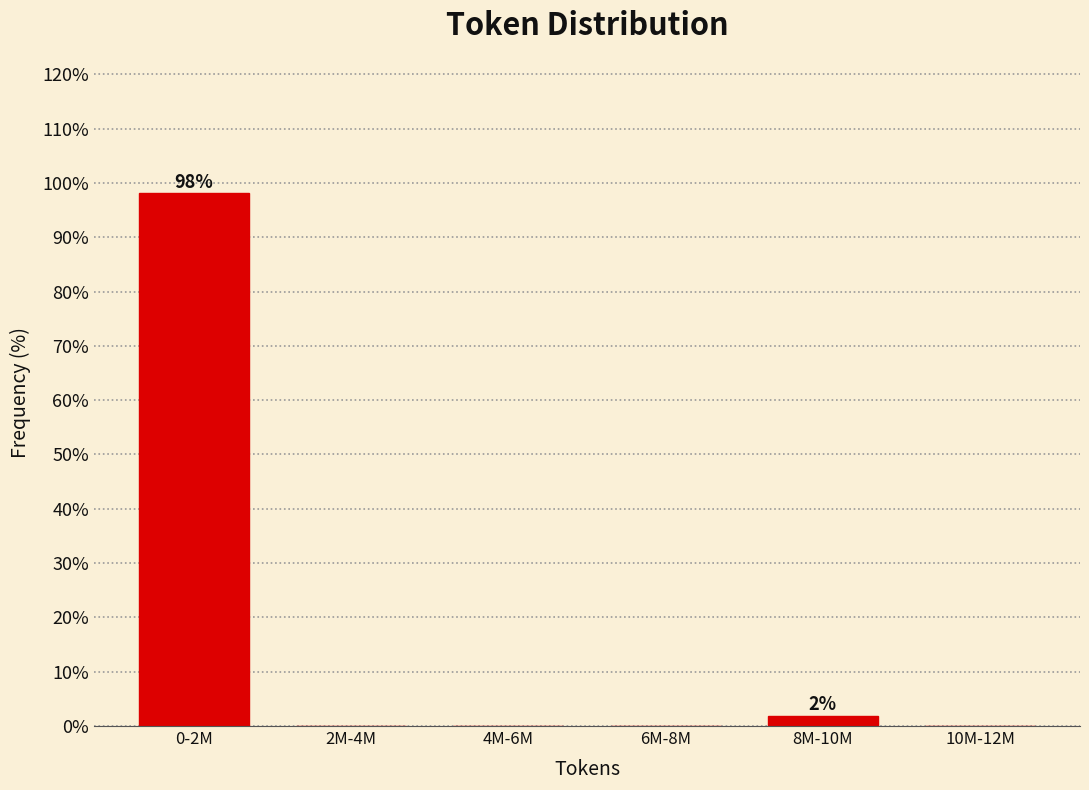

Reading left to right, what are all the values shown in this chart?

0-2M=98.1	2M-4M=0.0	4M-6M=0.0	6M-8M=0.0	8M-10M=1.9	10M-12M=0.0